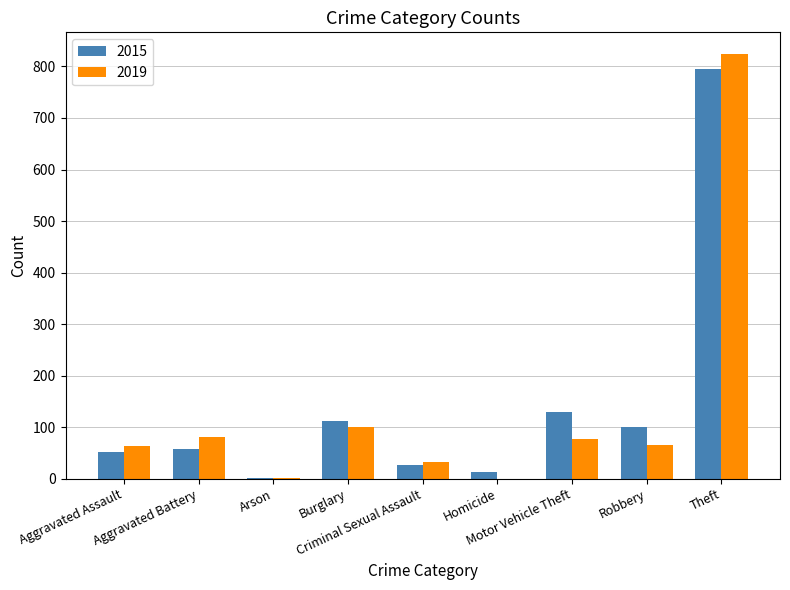

The 2019 series shows 556 at Theft. True or false?

False